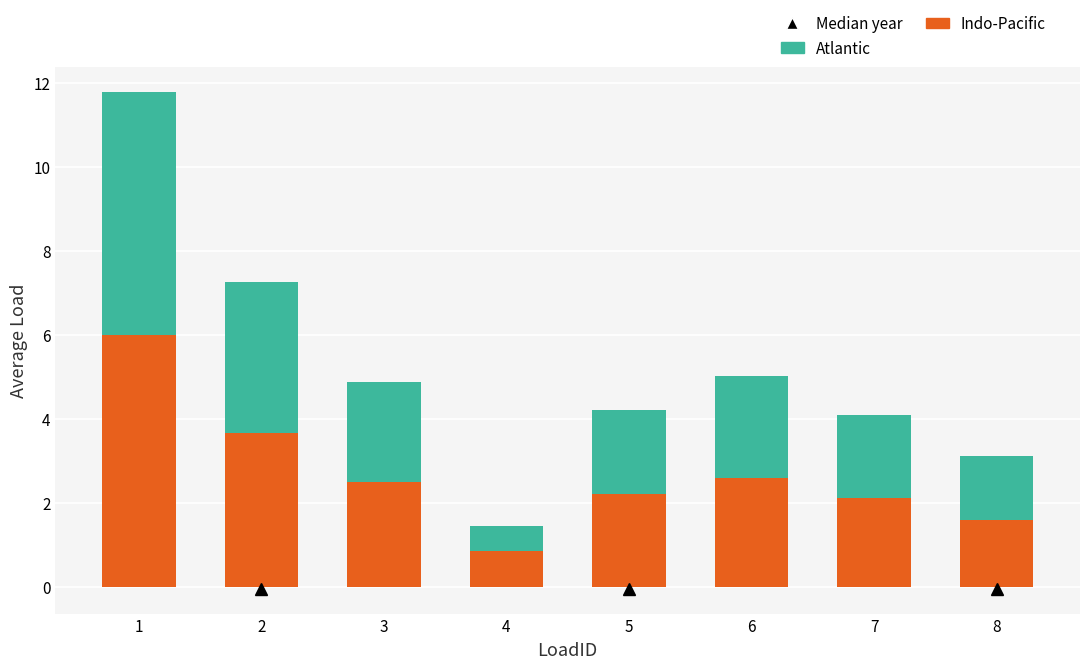

What is the highest value of the Indo-Pacific series?

6.0